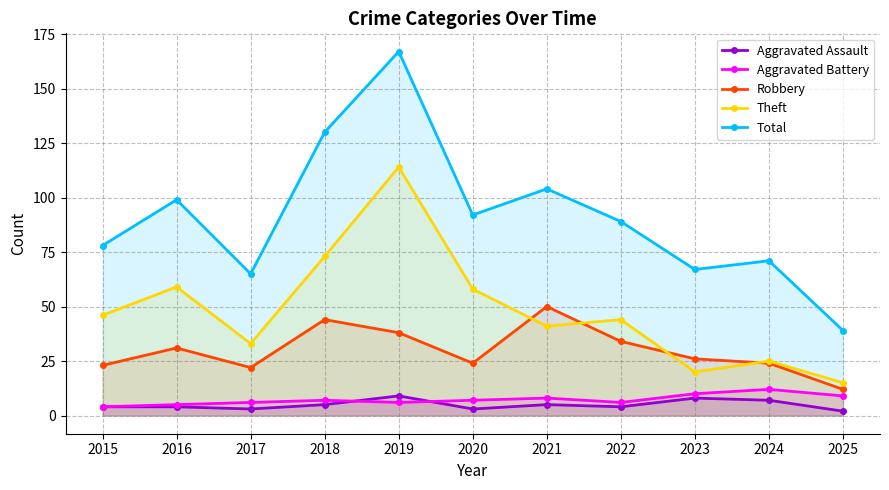

True or false: Aggravated Assault and Theft cross at least once.

False